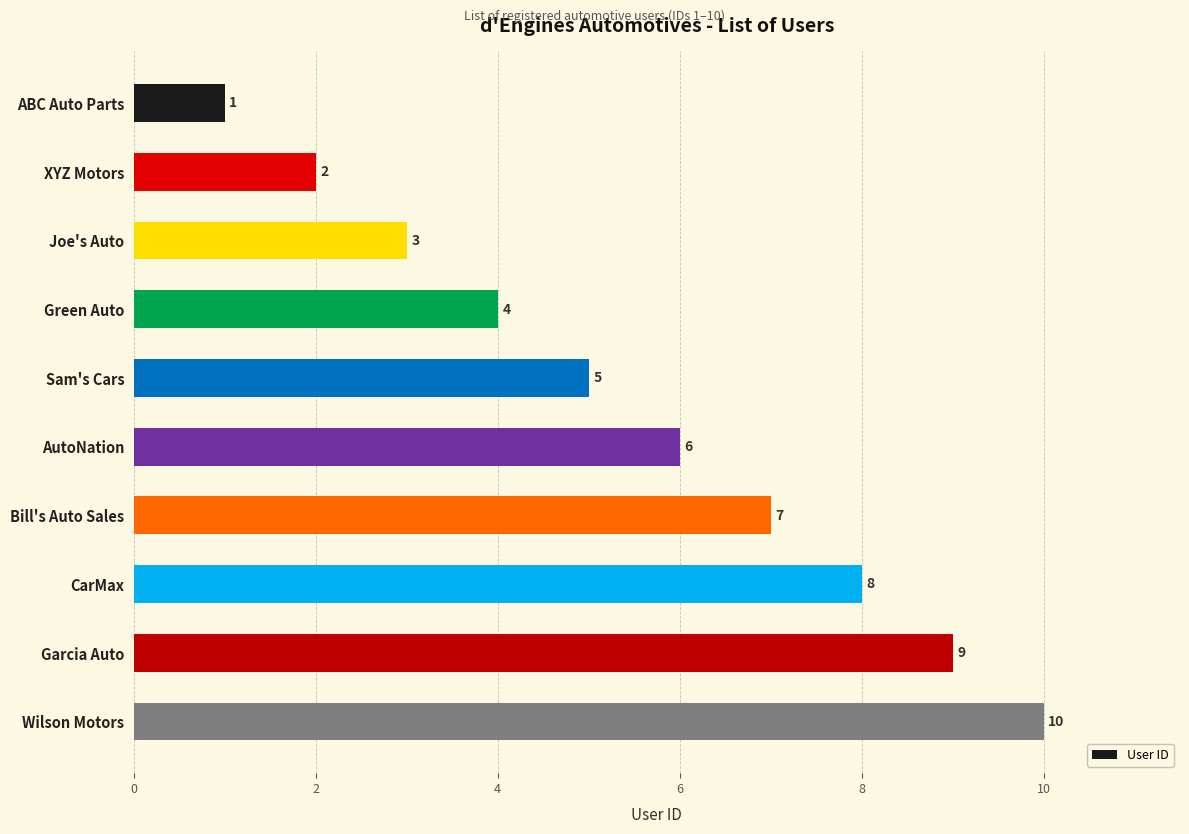

What is the difference between the maximum and minimum values?

9